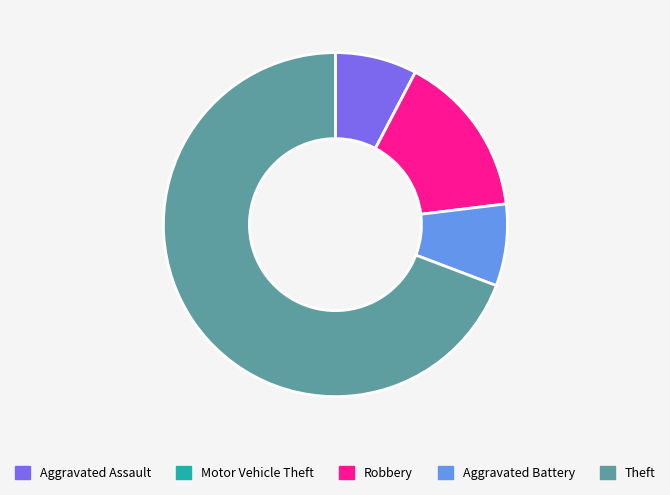

What is the largest slice in the pie chart?

Theft